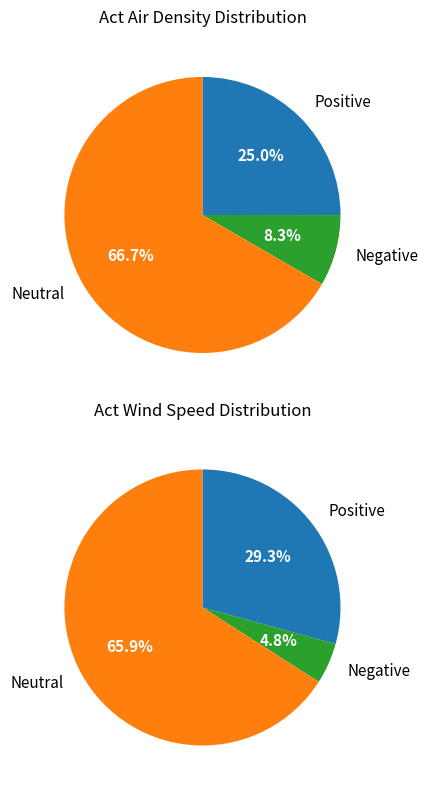

Is it true that 16:10 is 1% of the pie?

False